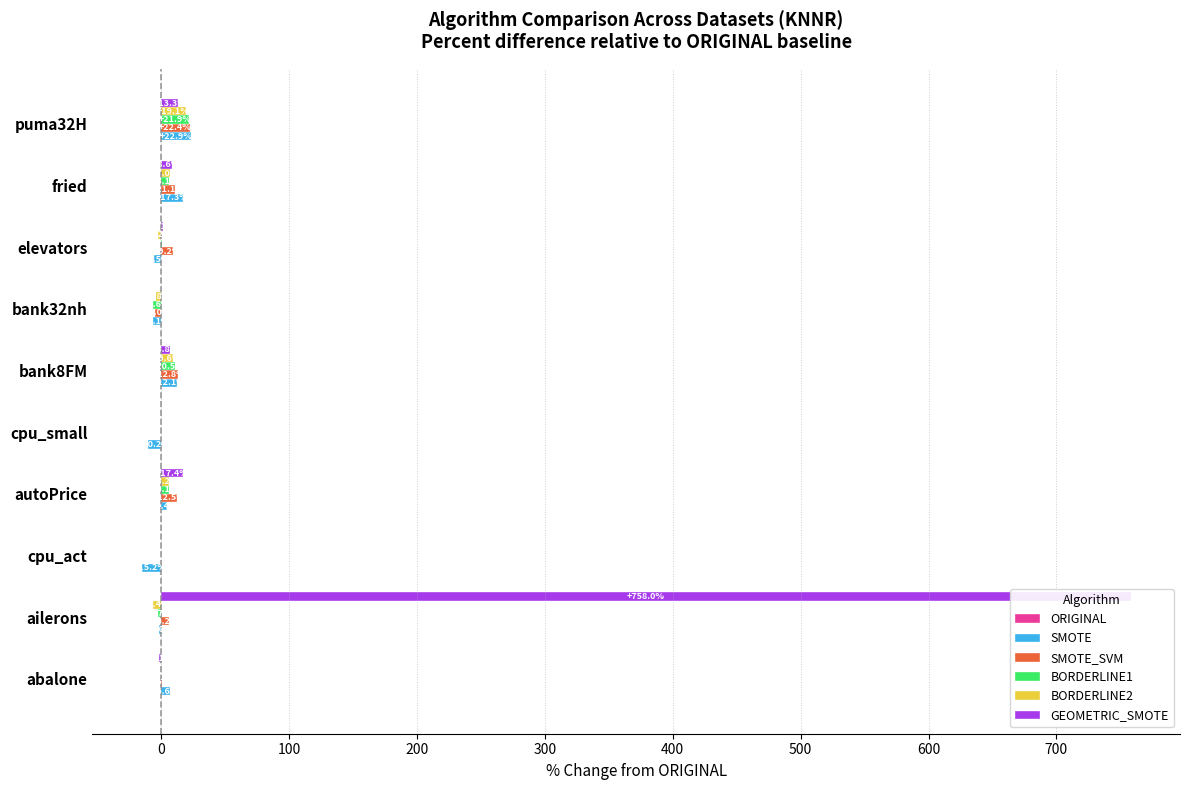

At how many categories does at least one series exceed 744?

1